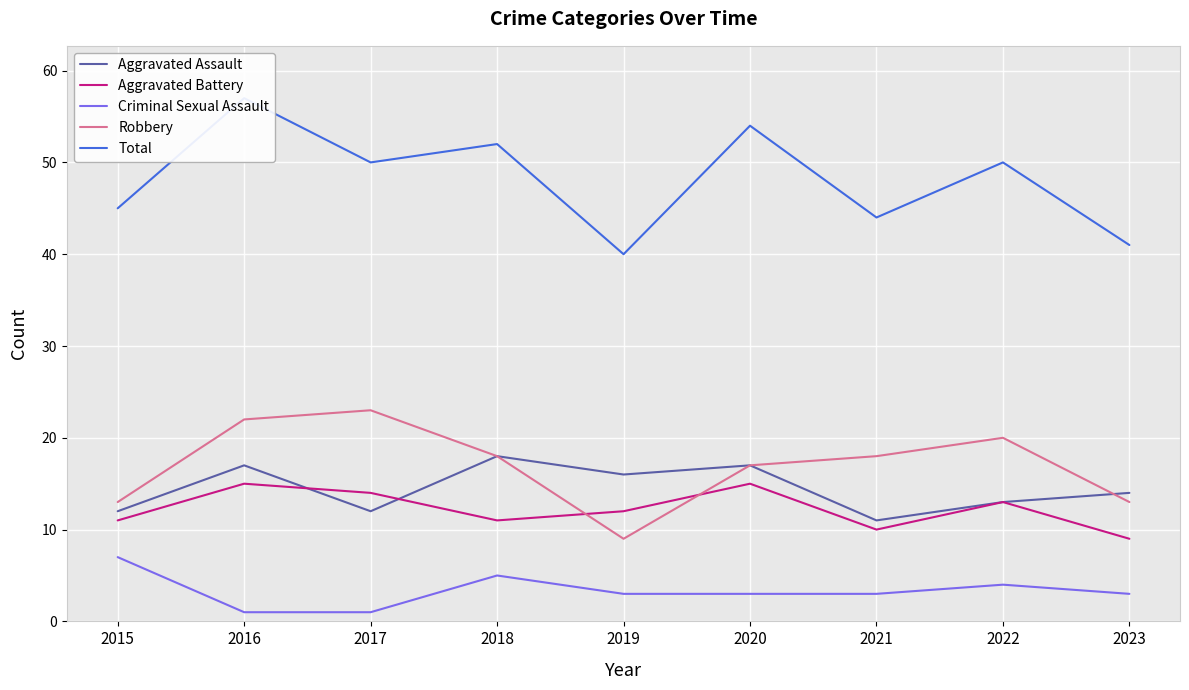

What is the value of the Total point at the 8th from the left?

50